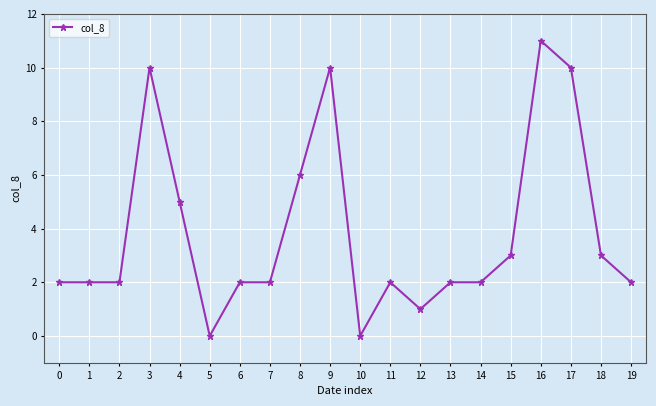

True or false: the data shows 1 at 12.

True